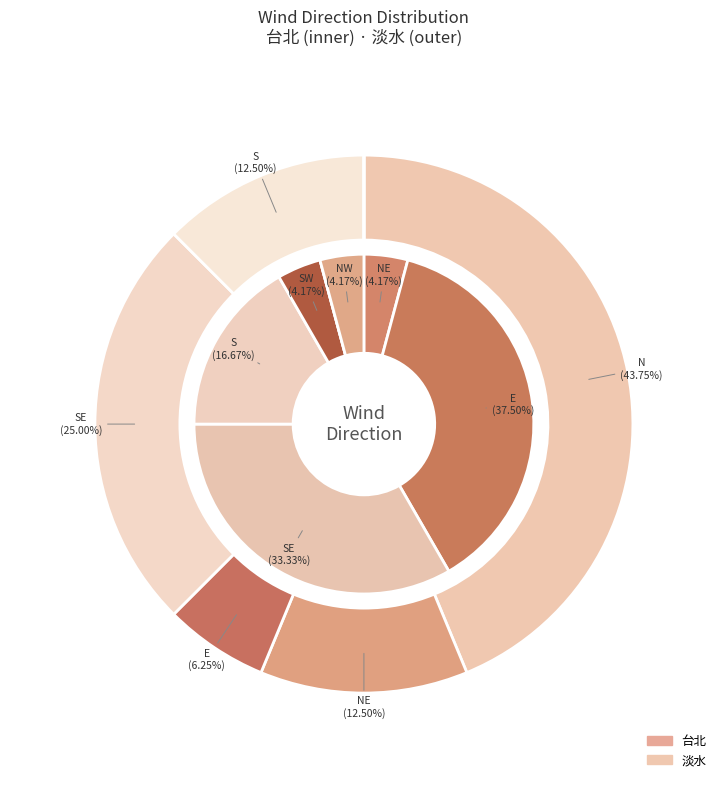

Does 13 account for over 50% of the chart?

No